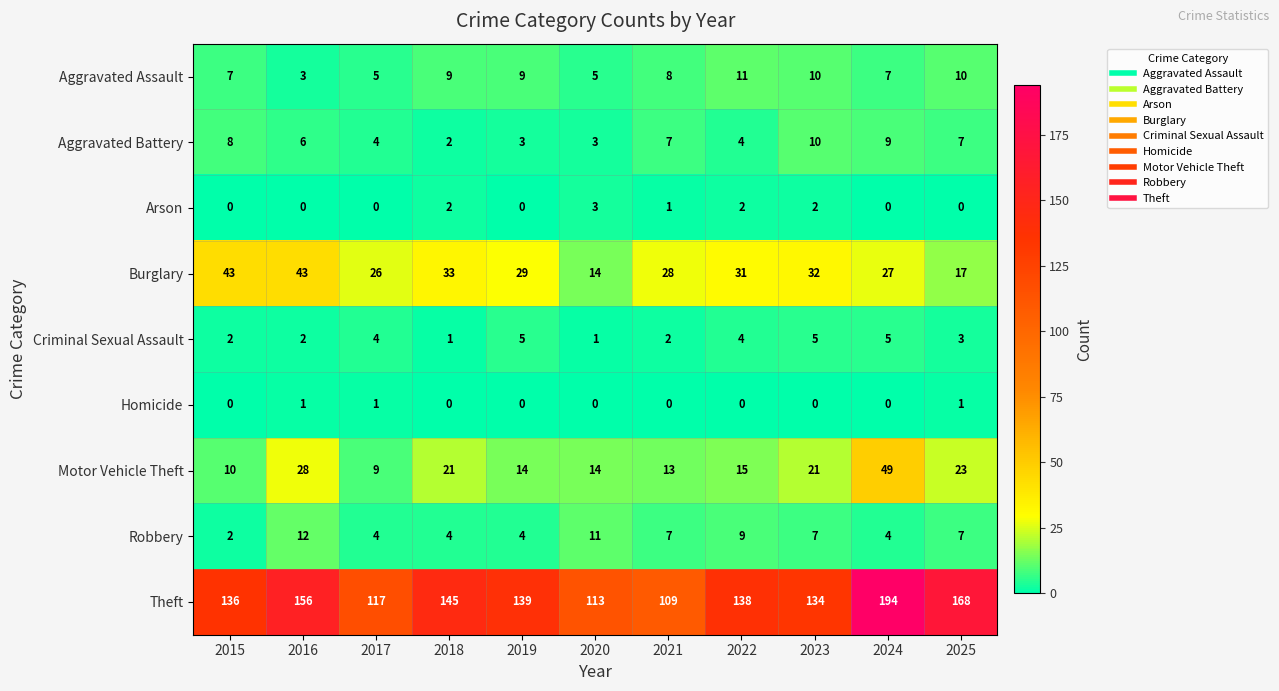

What is the difference between the maximum and minimum values in the Criminal Sexual Assault series?

4